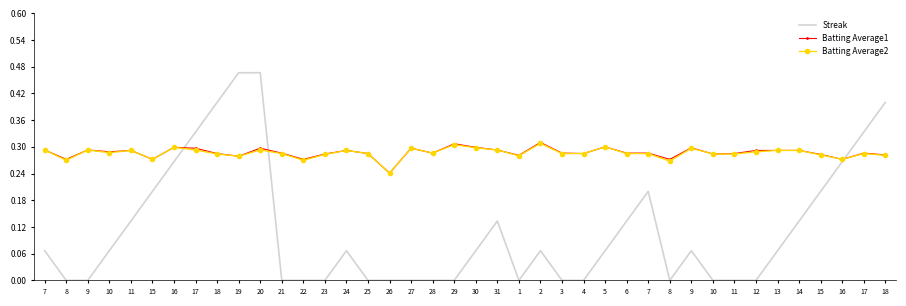

What is the difference between the Streak values at 2 and 26?

0.1